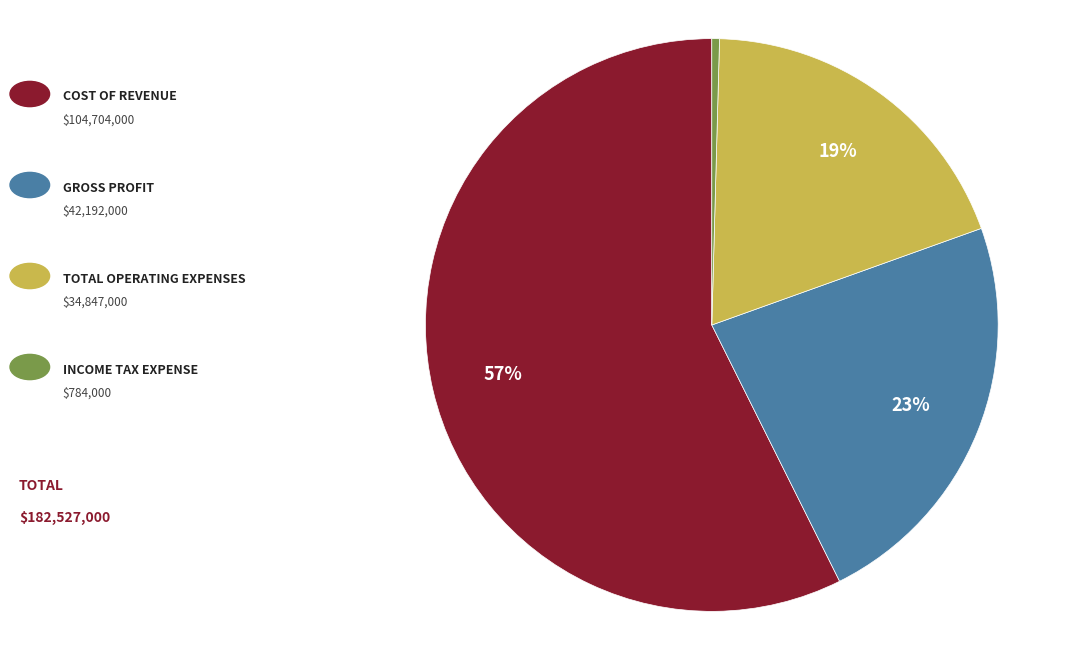

Is there any slice that represents more than half of the pie?

Yes